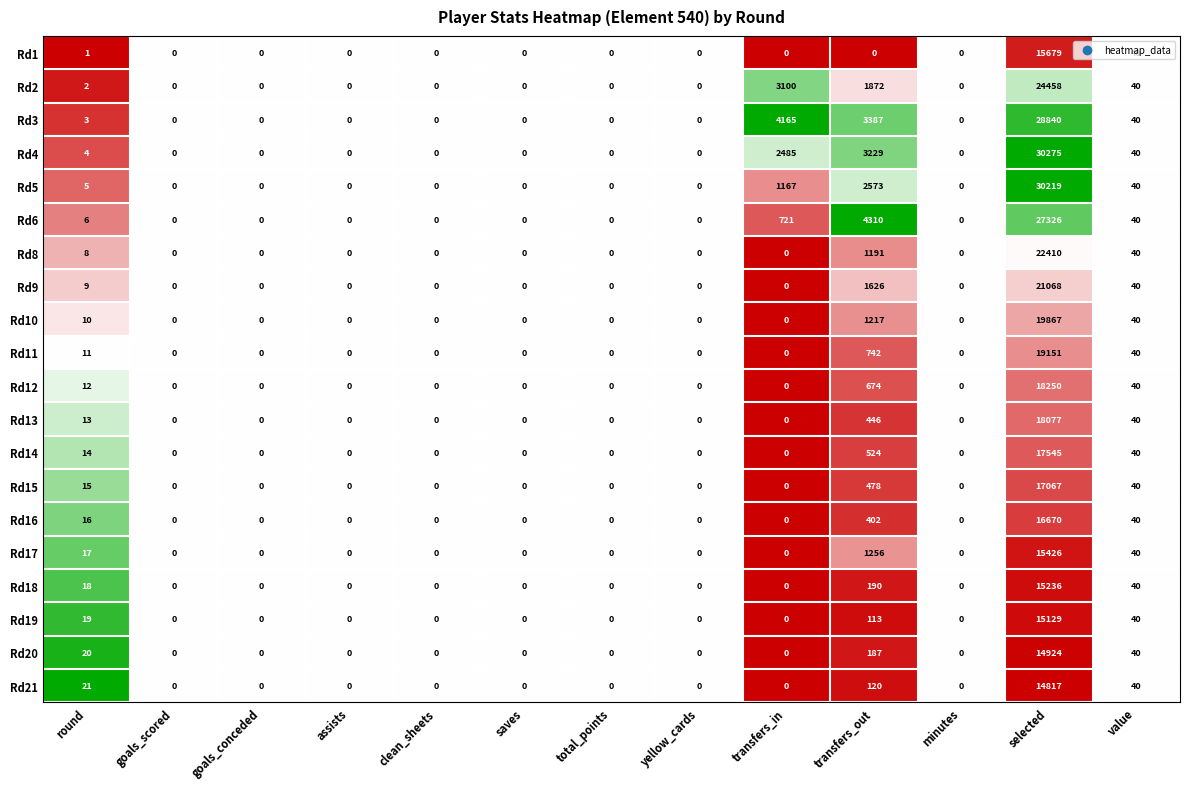

Rank the series at round from highest to lowest value.

Rd21, Rd20, Rd19, Rd18, Rd17, Rd16, Rd15, Rd14, Rd13, Rd12, Rd11, Rd10, Rd9, Rd8, Rd6, Rd5, Rd4, Rd3, Rd2, Rd1